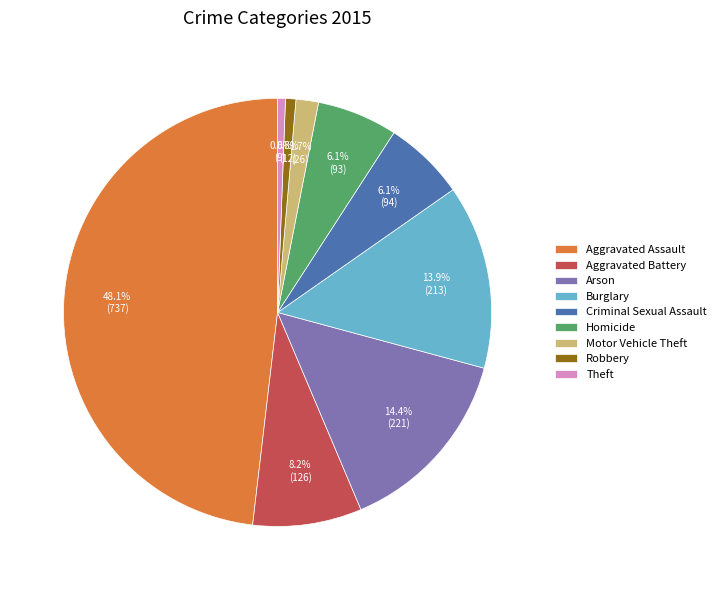

To the nearest percent, what is the average slice percentage?

11%